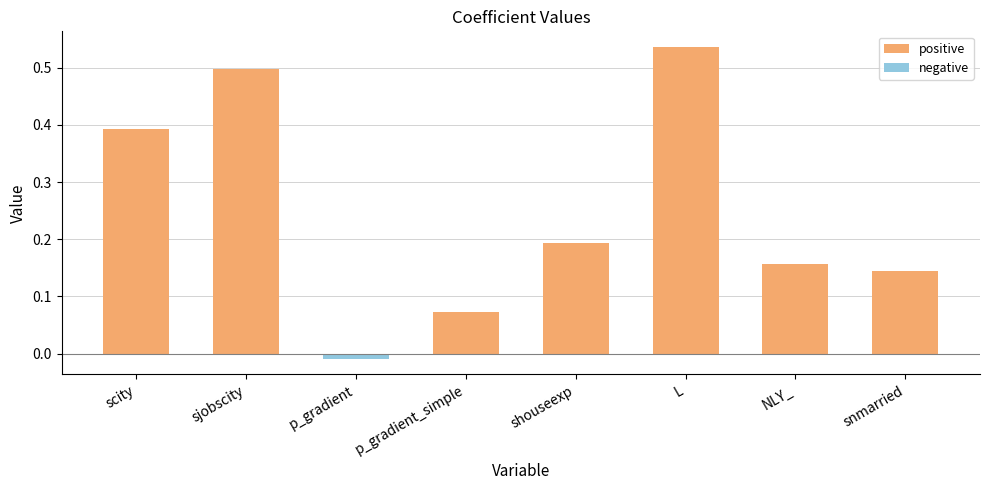

At which label does positive reach its peak?

L